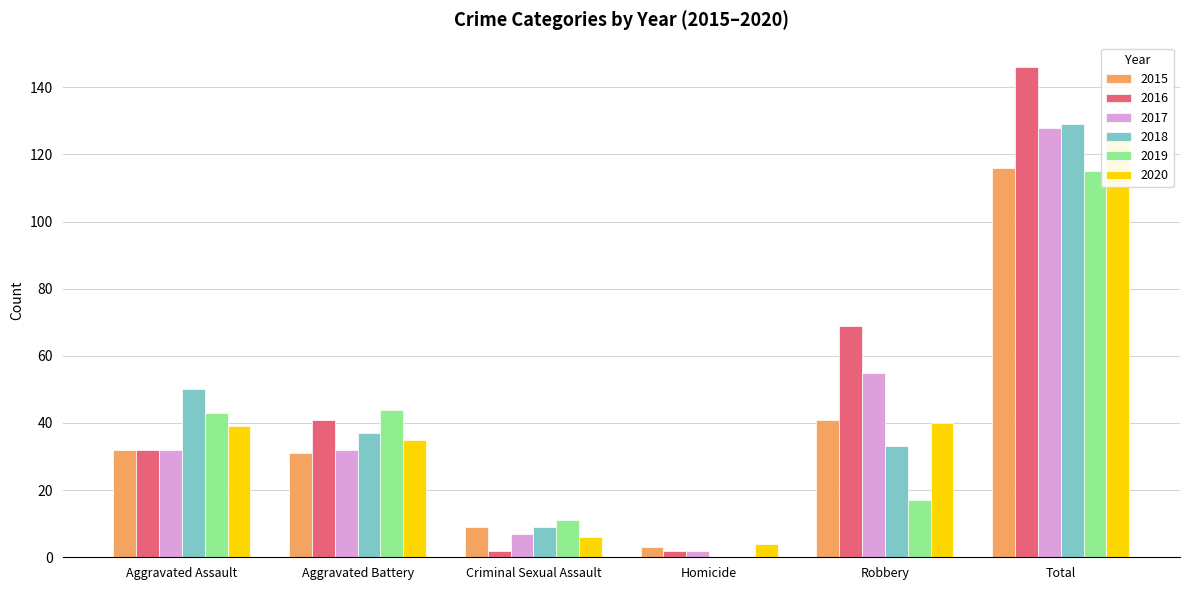

What is the value of the 2020 bar at the 3rd from the left?

6